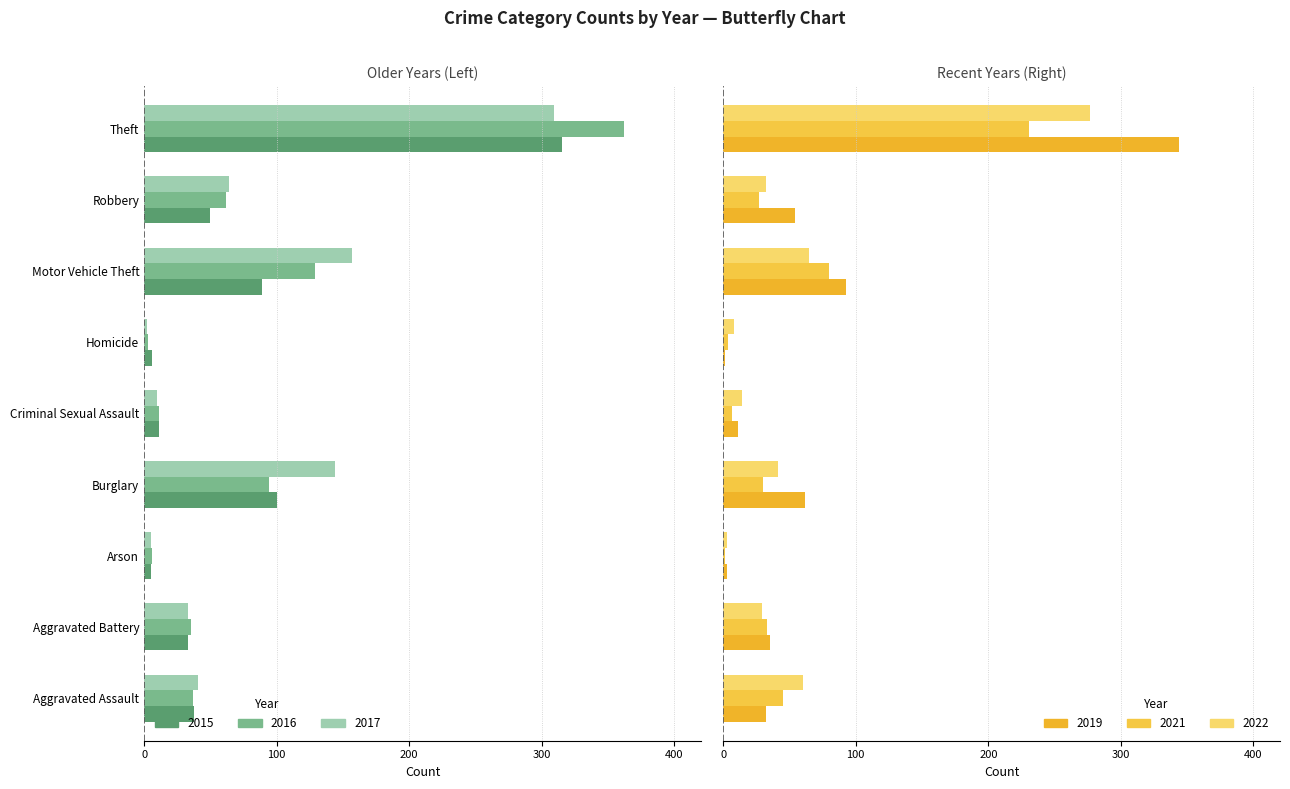

What are all the series names shown in the legend?

2015, 2016, 2017, 2019, 2021, 2022